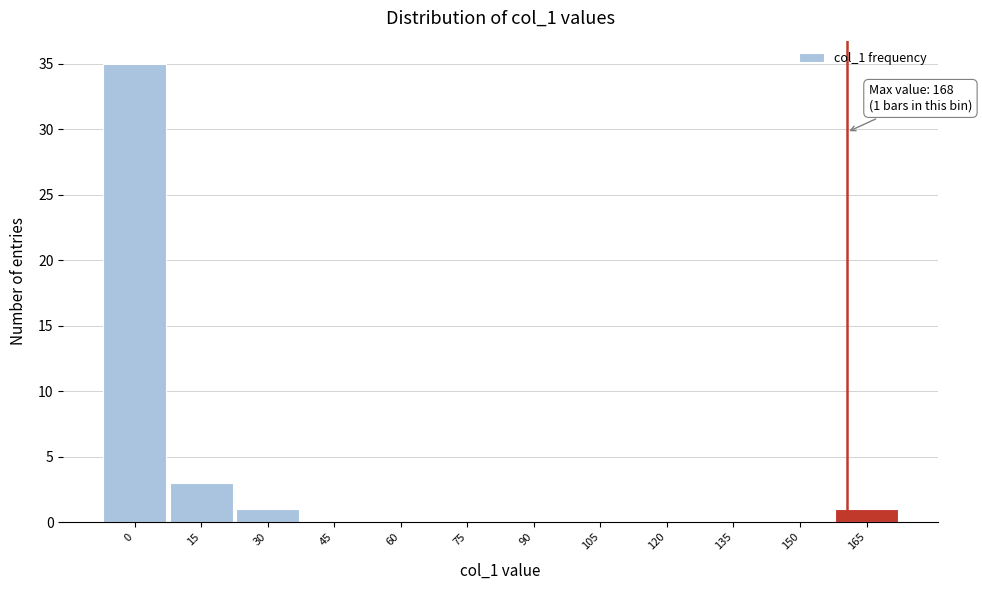

Reading left to right, what are all the values shown in this chart?

0=35	15=3	30=1	45=0	60=0	75=0	90=0	105=0	120=0	135=0	150=0	165=1